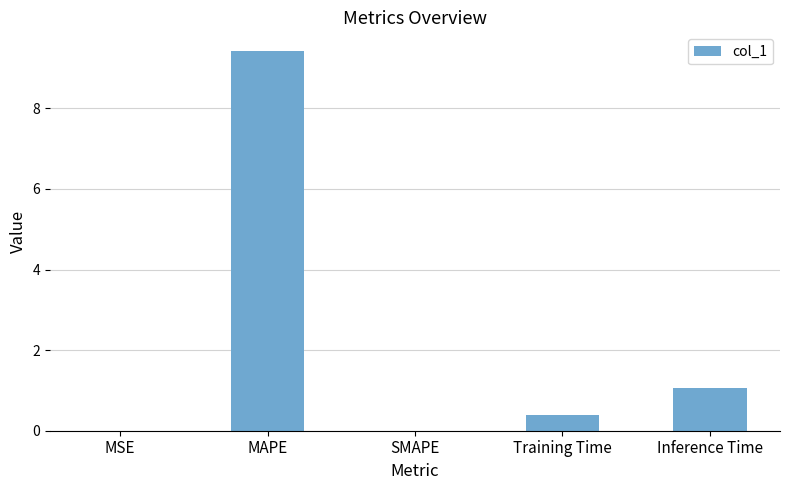

The chart shows a value of 1.1 at Inference Time. True or false?

True